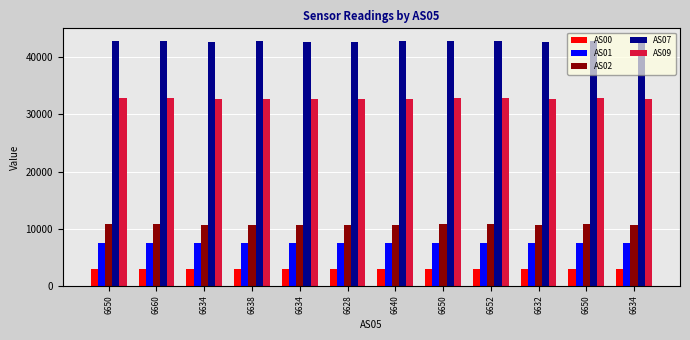

At which label does AS02 reach its minimum?

6628